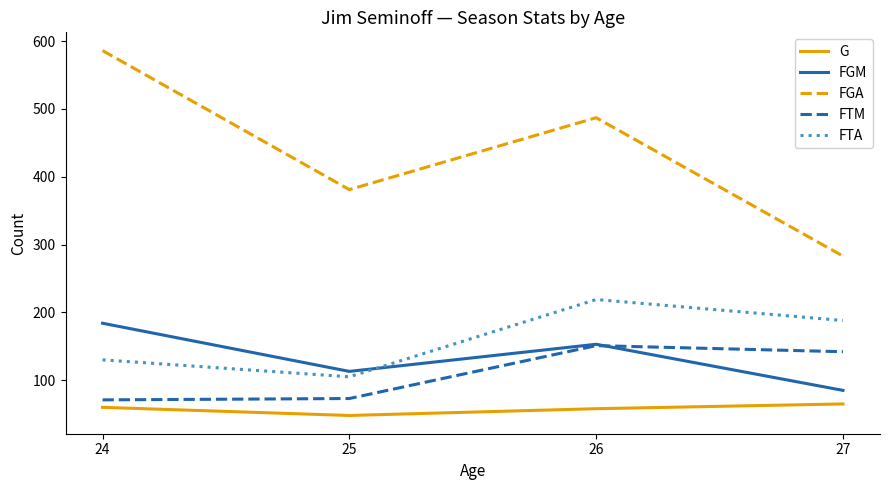

At which label does FTA reach its minimum?

25